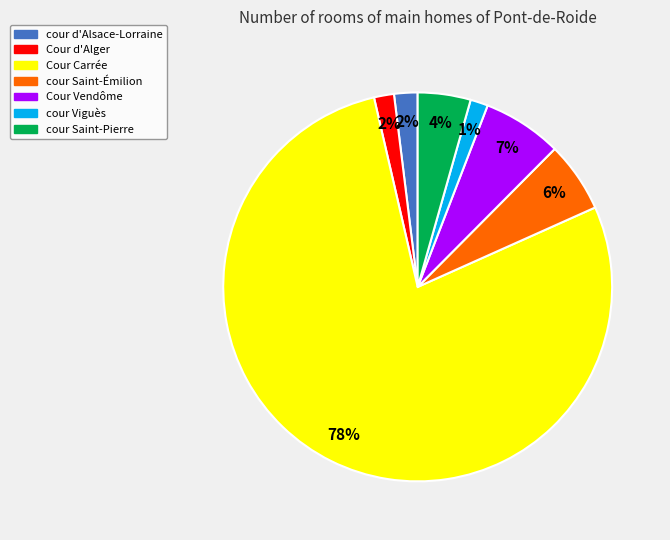

To the nearest percent, what is the difference between the cour Viguès and Cour Carrée slice percentages?

77%